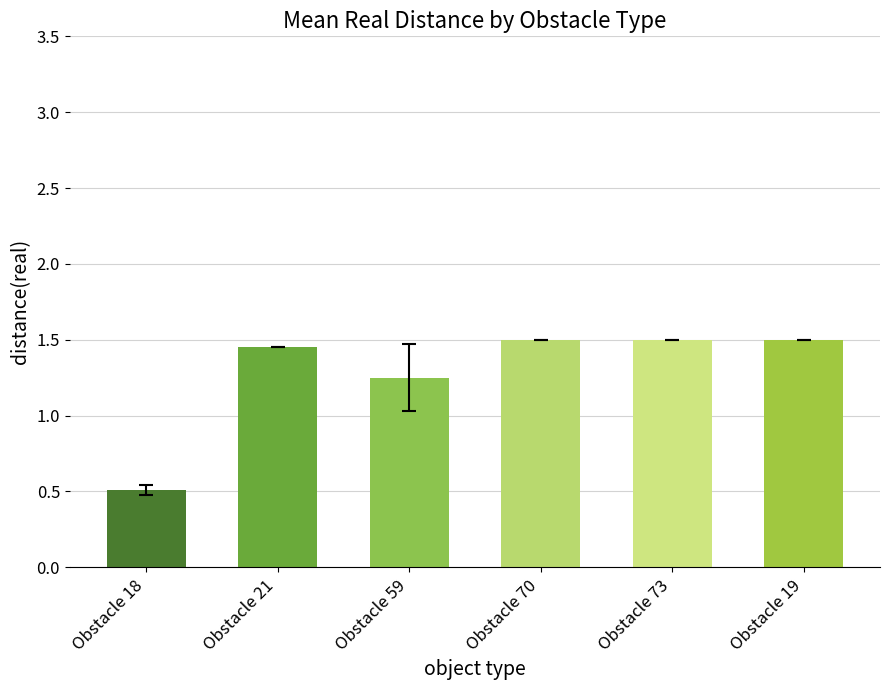

What position from the right is Obstacle 59?

4